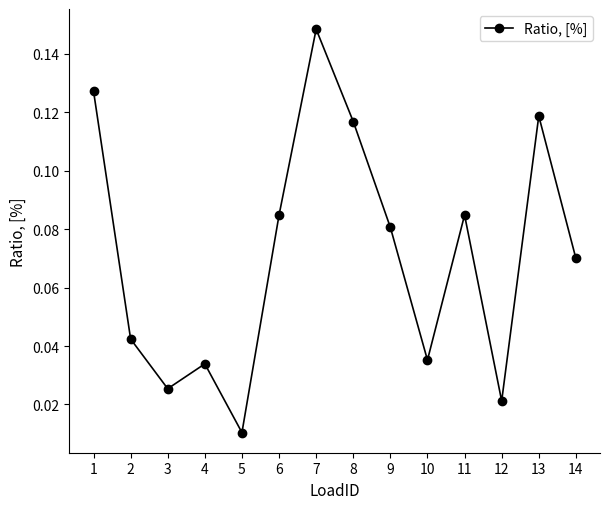

What is the sum of all values?

1.0